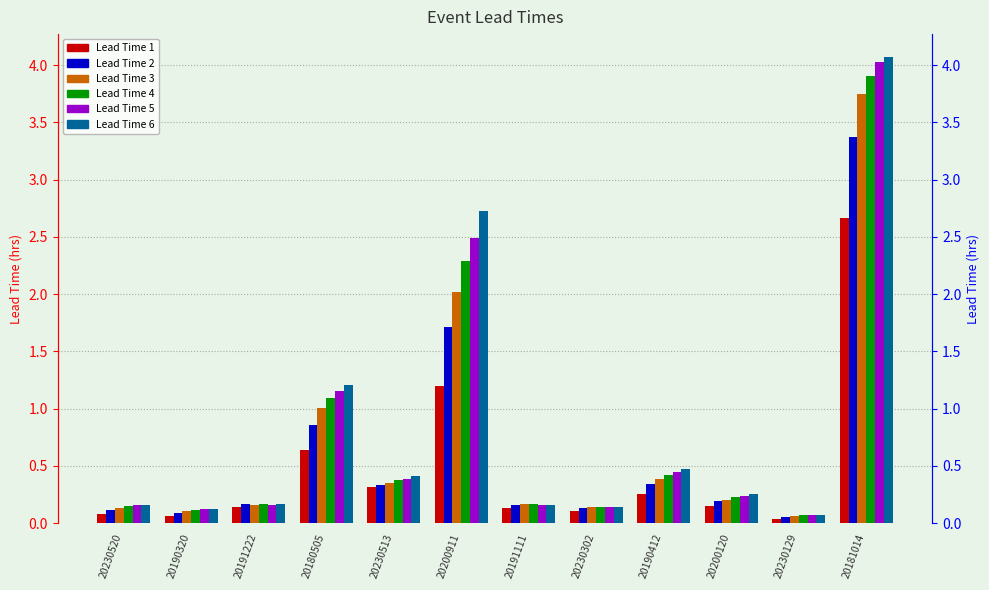

What are all the series names shown in the legend?

Lead Time 1, Lead Time 2, Lead Time 3, Lead Time 4, Lead Time 5, Lead Time 6